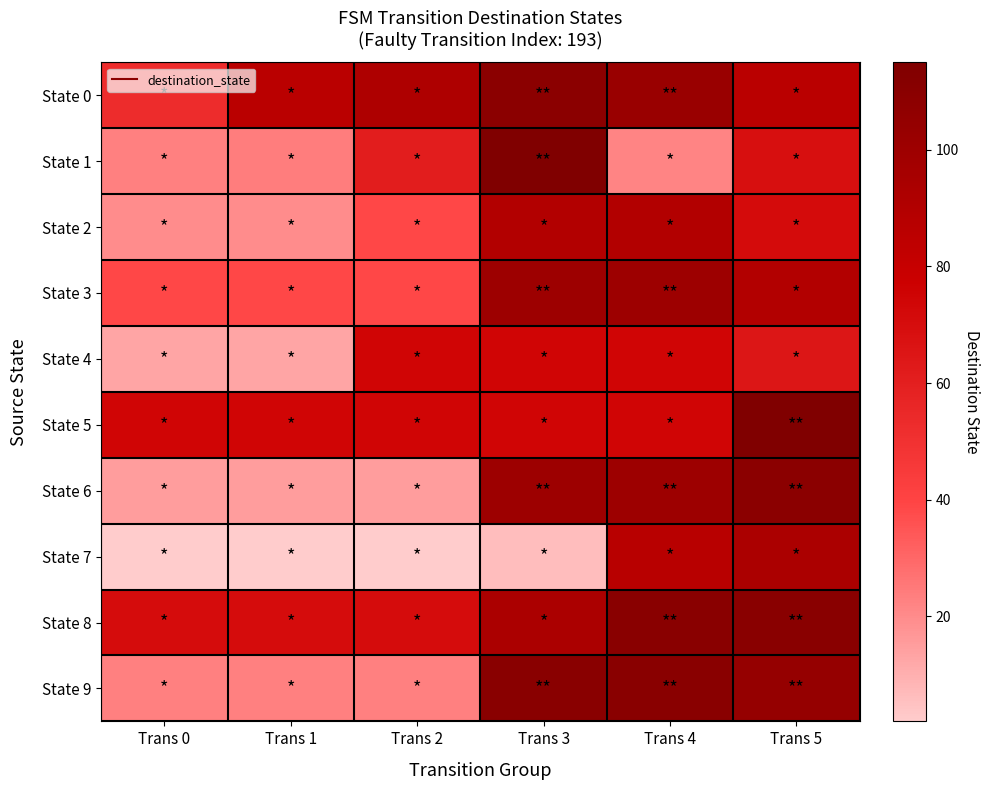

At Trans 3, list the series in order from smallest to largest.

State 7, State 4, State 5, State 2, State 8, State 3, State 6, State 0, State 9, State 1